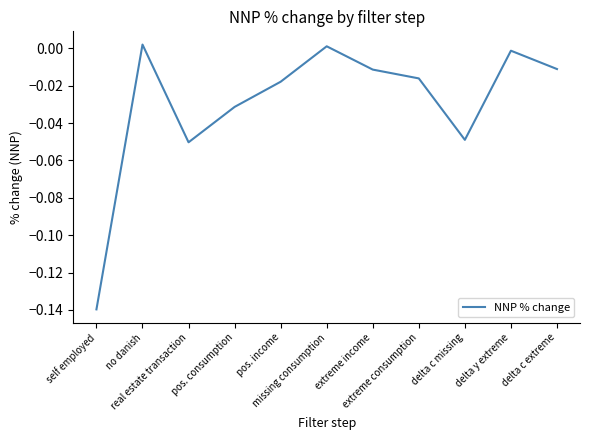

What is the sum of the values at real estate transaction and self employed?

-0.2